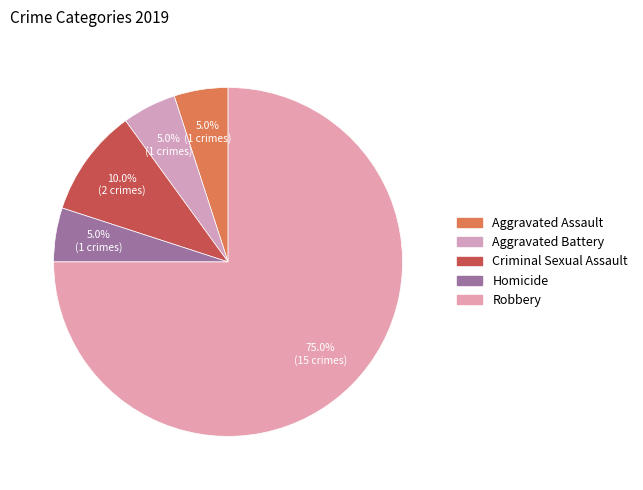

To the nearest percent, what portion does Aggravated Battery represent?

5%